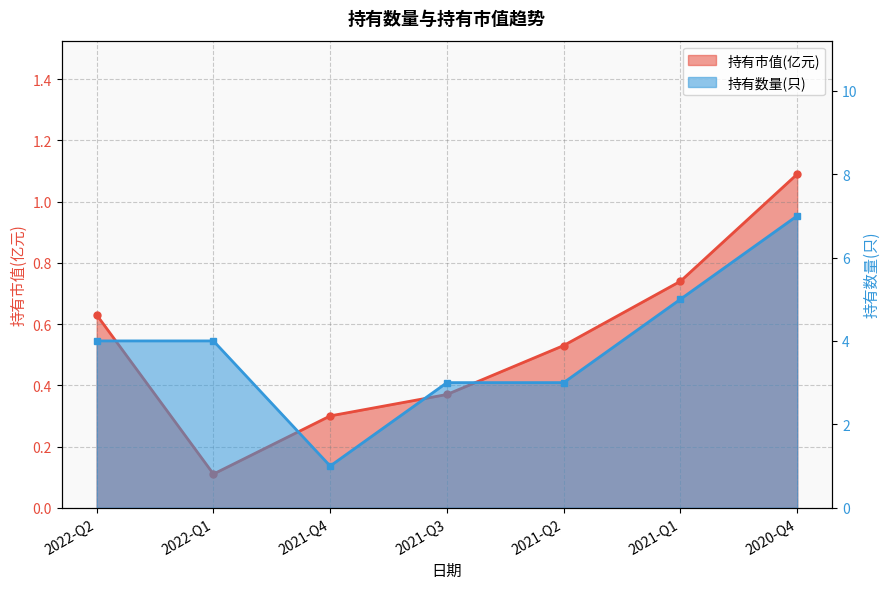

True or false: 持有市值(亿元) and 持有数量(只) intersect in this chart.

False